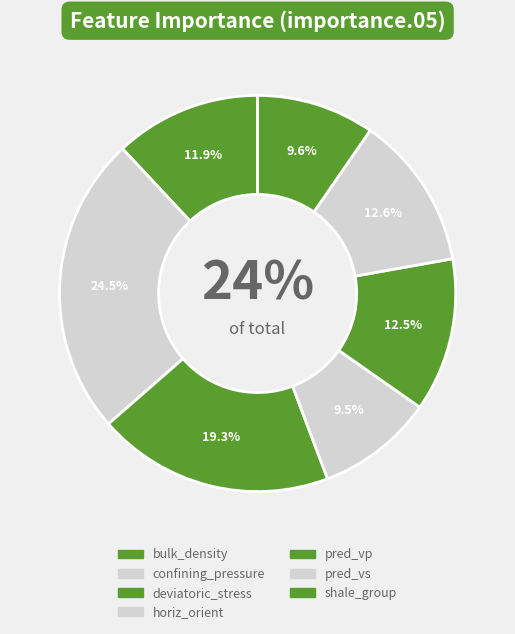

Do pred_vp and shale_group together represent more than half of the pie?

No